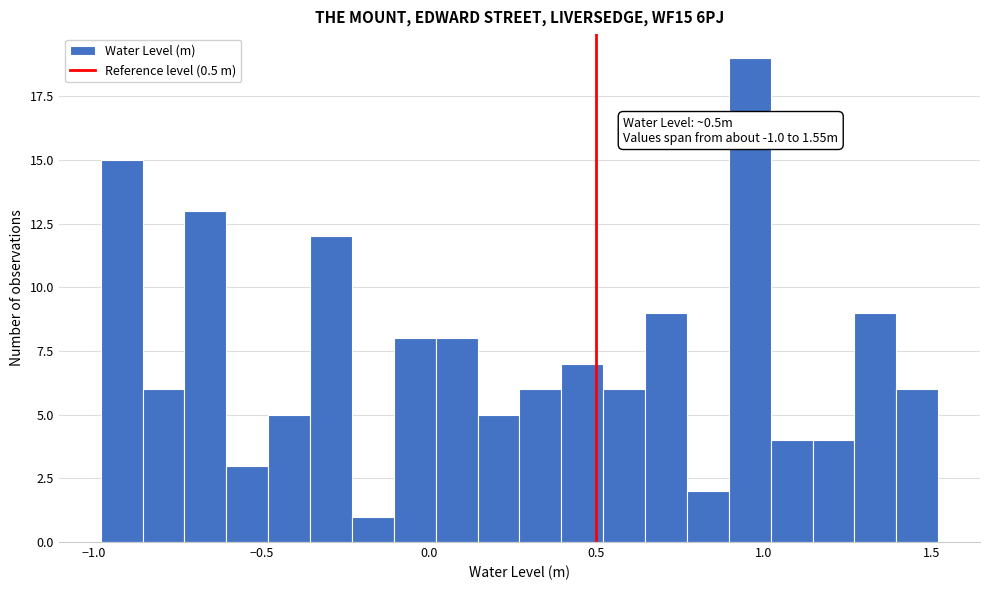

Read against the x-axis, roughly where is the centre of the tallest bar?

0.95